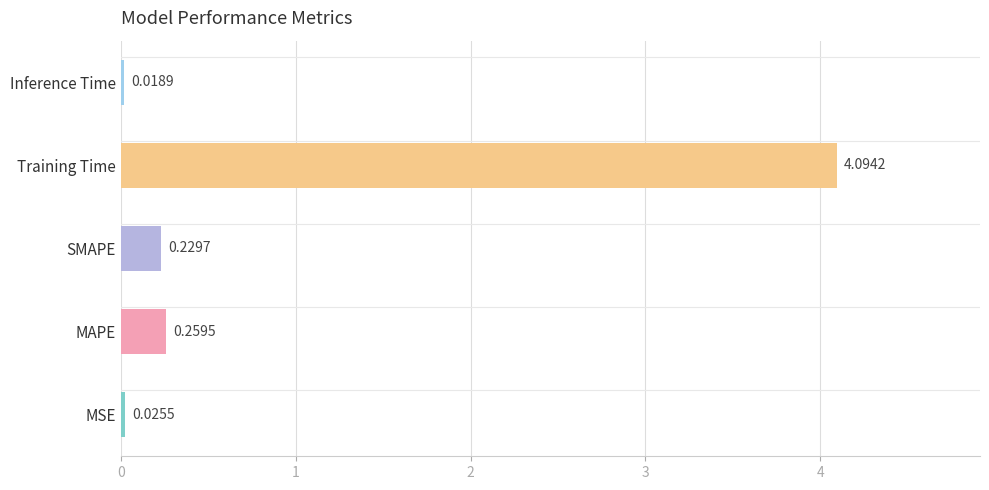

What is the average value?

0.9